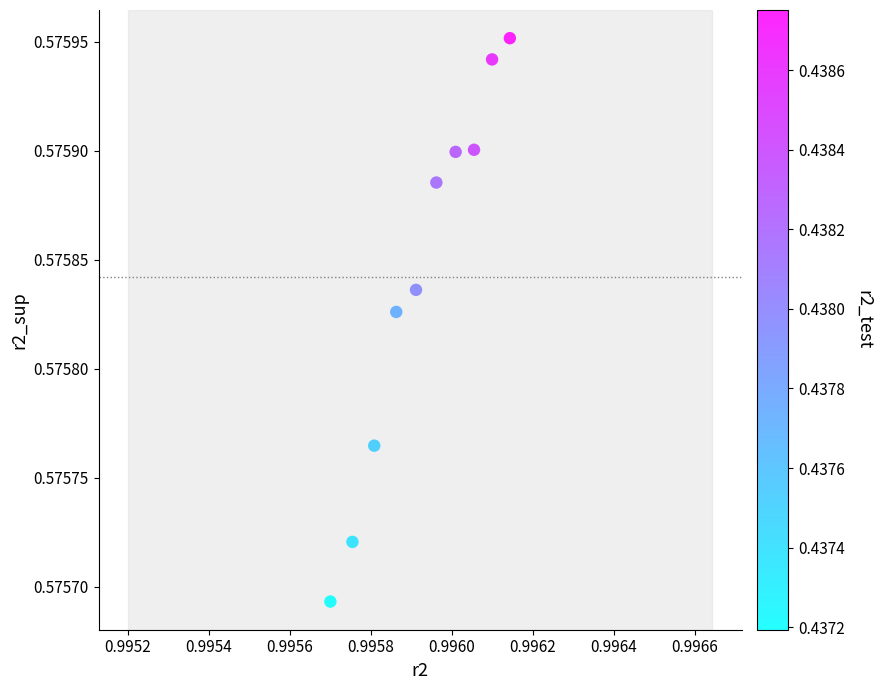

What is the average X value?

1.0